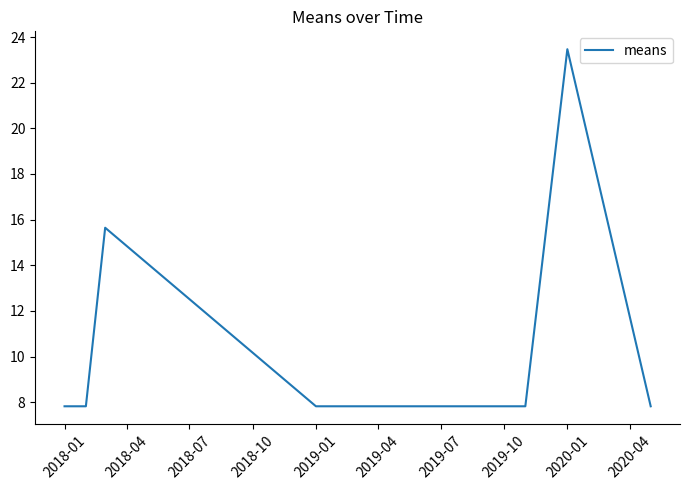

What is the smallest value displayed?

7.8